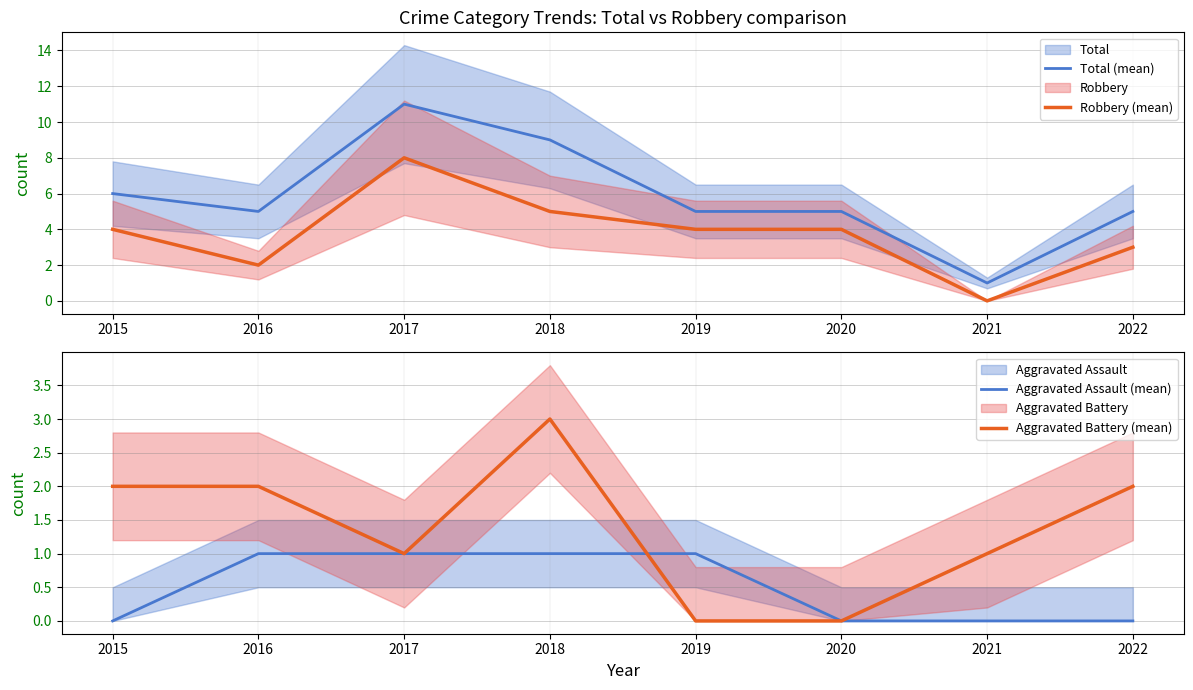

List the labels in order of Robbery (mean) value, smallest first.

2021, 2016, 2022, 2015, 2019, 2020, 2018, 2017